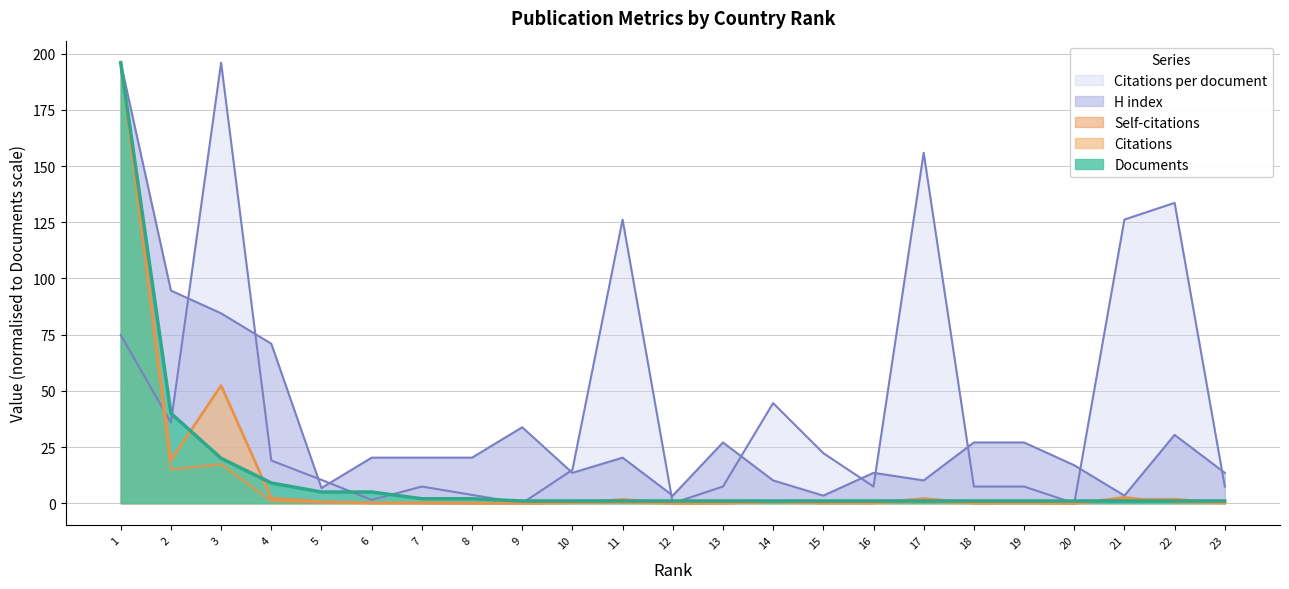

Which series has the largest total across all categories?

Citations per document